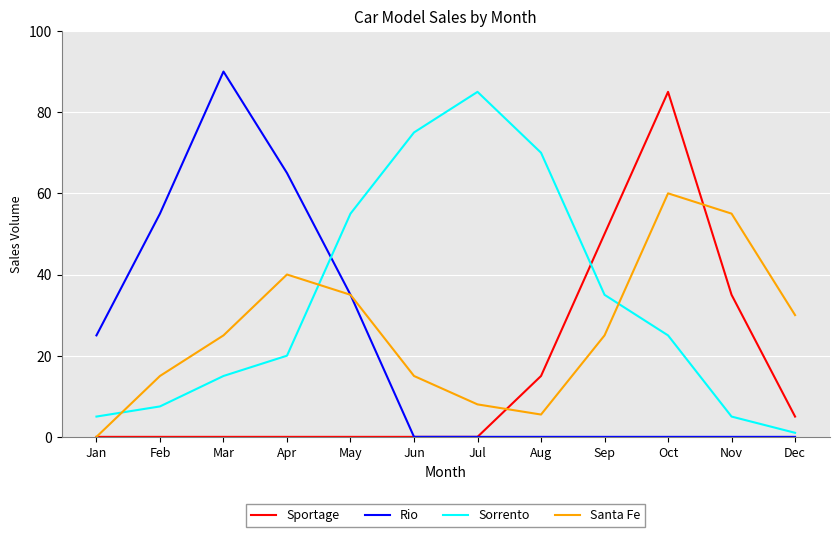

The Rio series shows 25.0 at Jan. True or false?

True